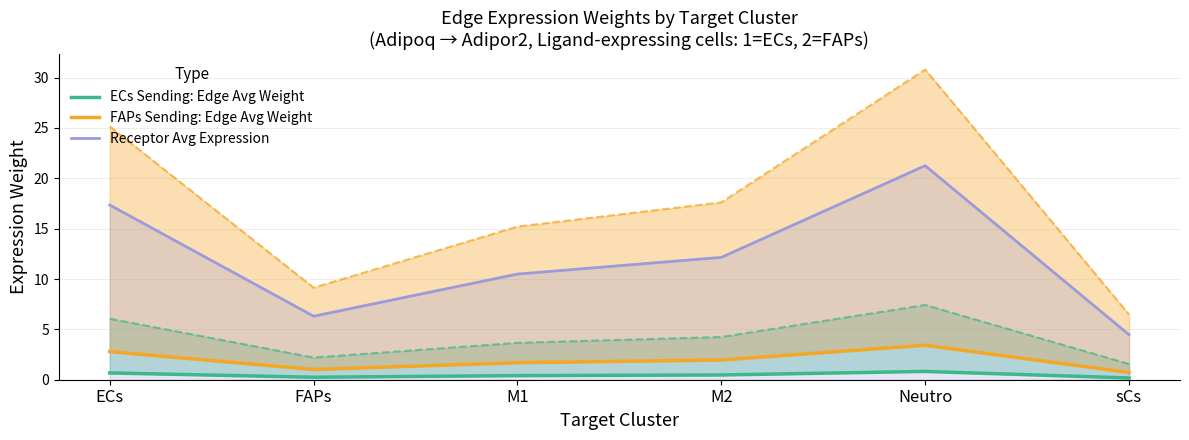

Which series has the largest range (max minus min)?

Receptor Avg Expression